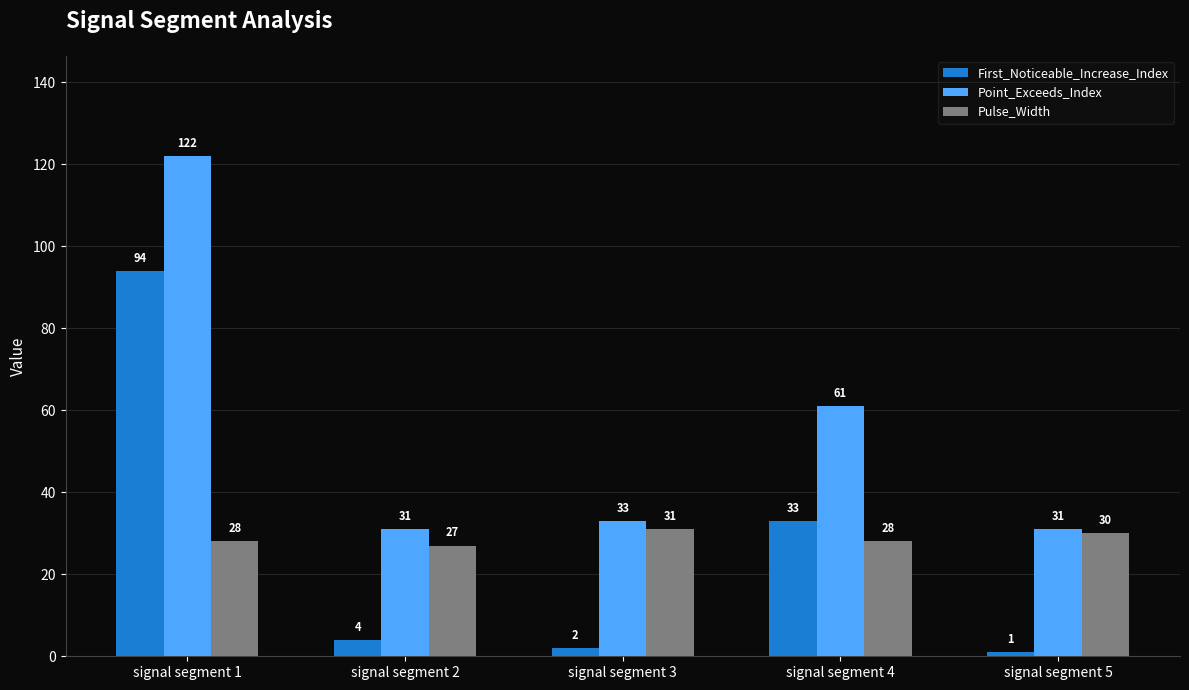

Reading left to right, transcribe all the data shown in this chart.

First_Noticeable_Increase_Index: 94	4	2	33	1
Point_Exceeds_Index: 122	31	33	61	31
Pulse_Width: 28	27	31	28	30